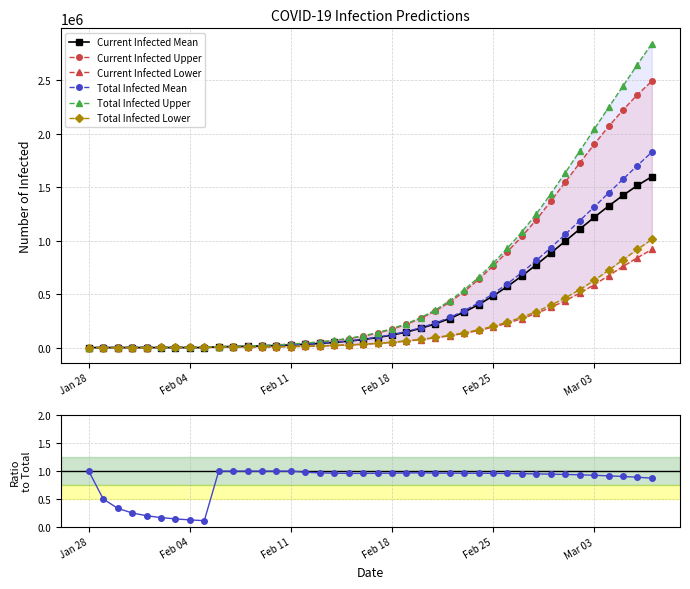

What is the average value of the predicted_current_infected_upper series?

570425